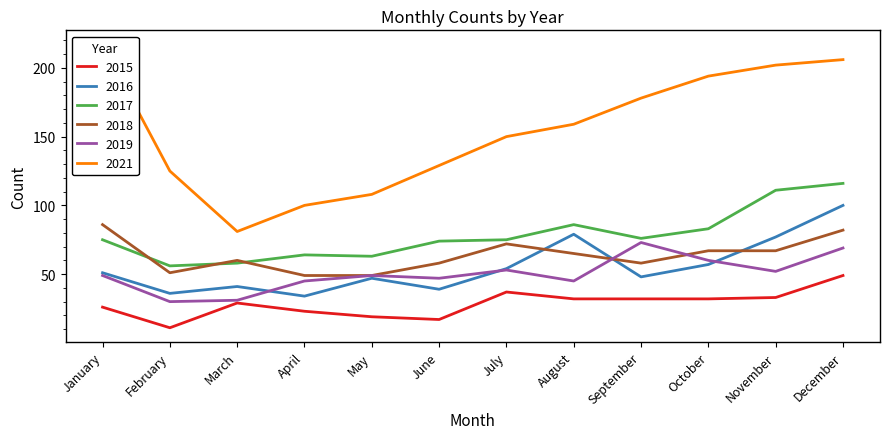

What are all the series names shown in the legend?

2015, 2016, 2017, 2018, 2019, 2021